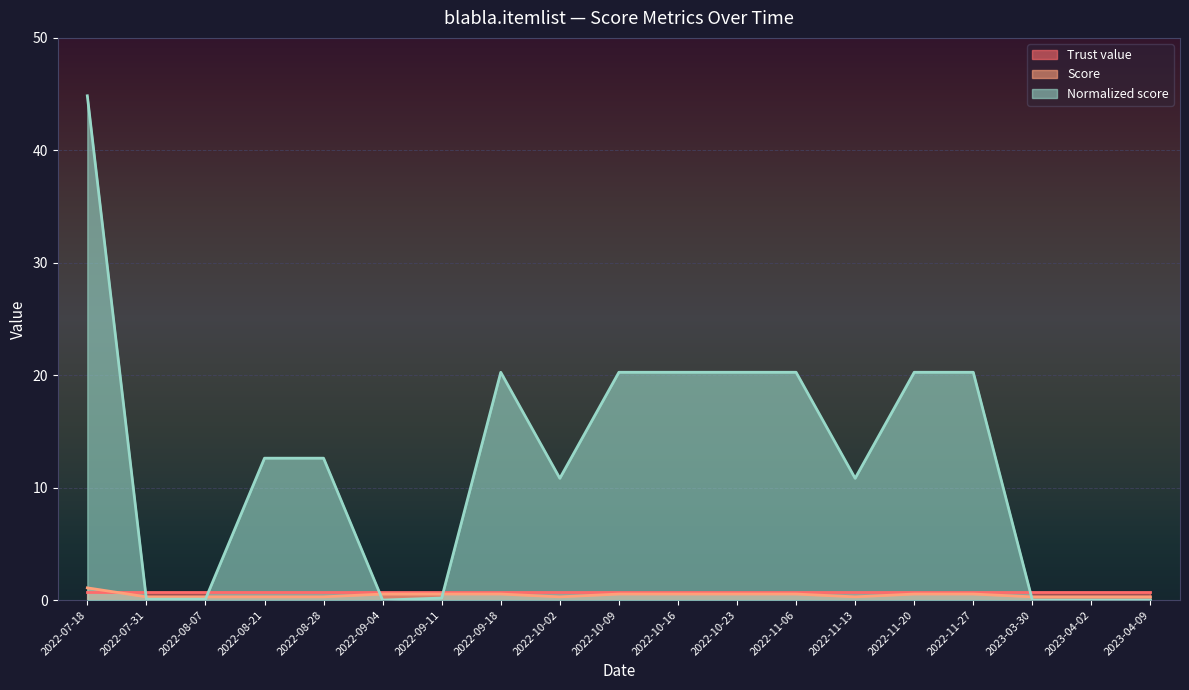

True or false: Normalized score and Score intersect in this chart.

True